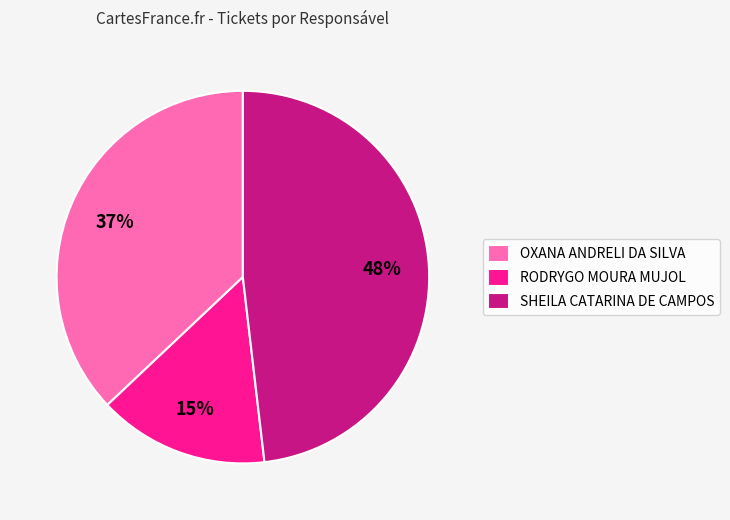

To the nearest percent, what is the difference between the OXANA ANDRELI DA SILVA and RODRYGO MOURA MUJOL slice percentages?

22%